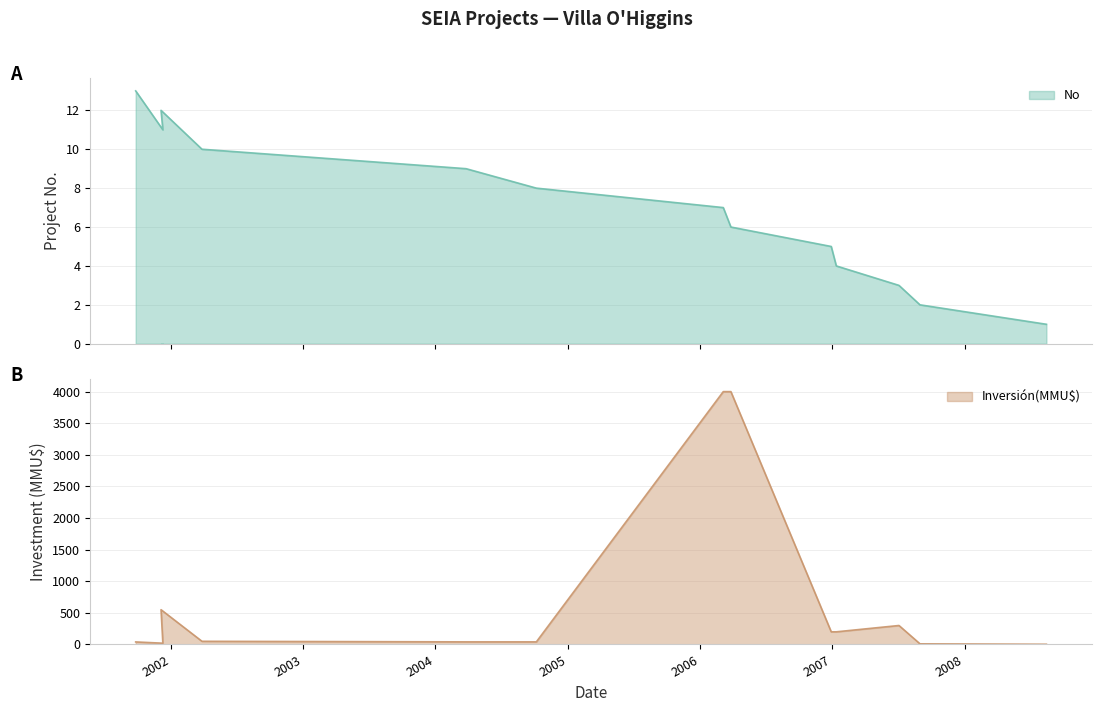

At which category is the sum across all series the highest?

06/03/2006